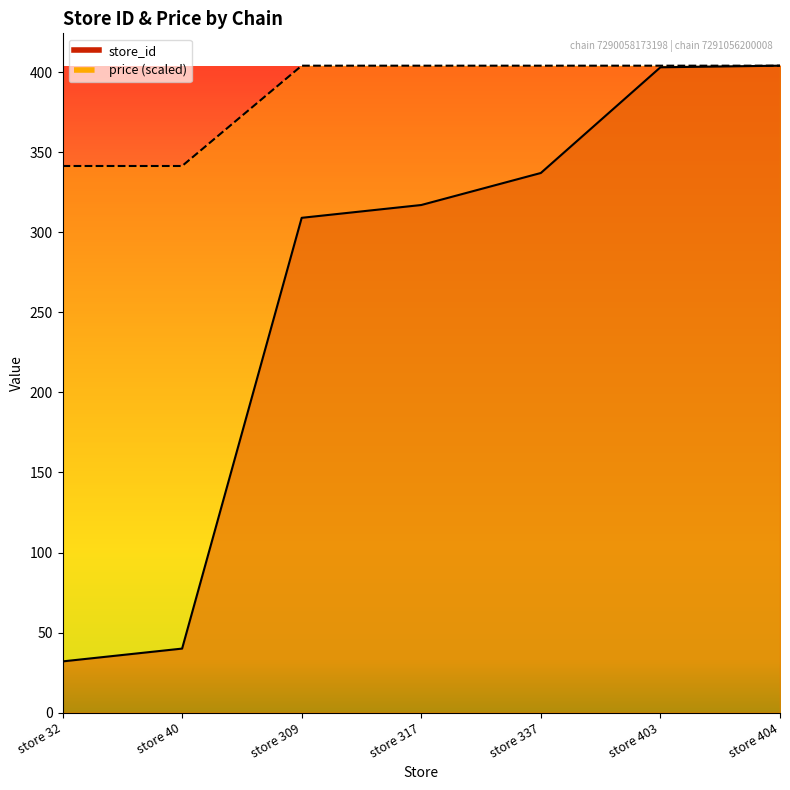

Reading left to right, extract all data points from this chart.

store_id: 32.0	40.0	309.0	317.0	337.0	403.0	404.0
price: 341.4	341.4	404.0	404.0	404.0	404.0	404.0